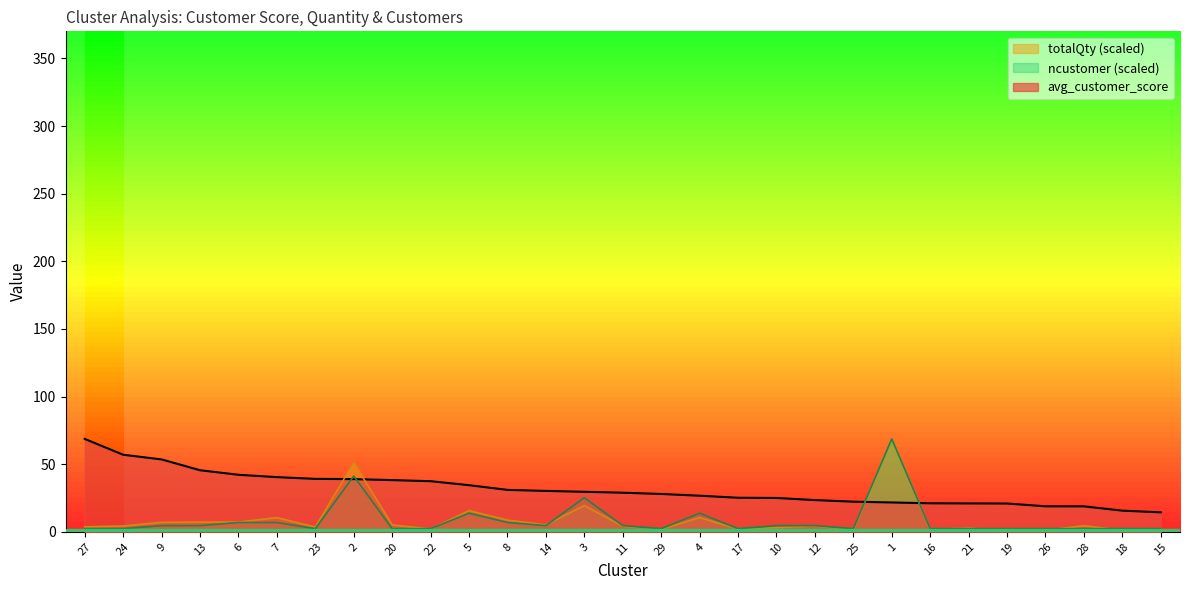

How many times do avg_customer_score and totalQty cross each other?

4